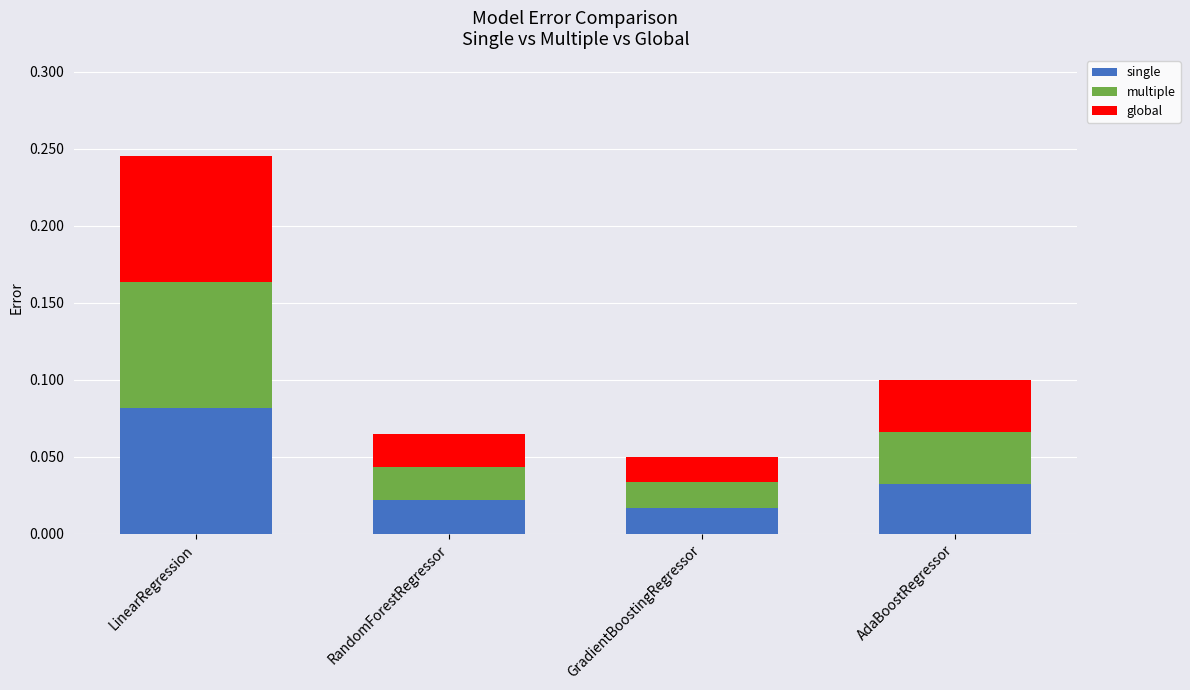

How many distinct data groups are displayed?

3